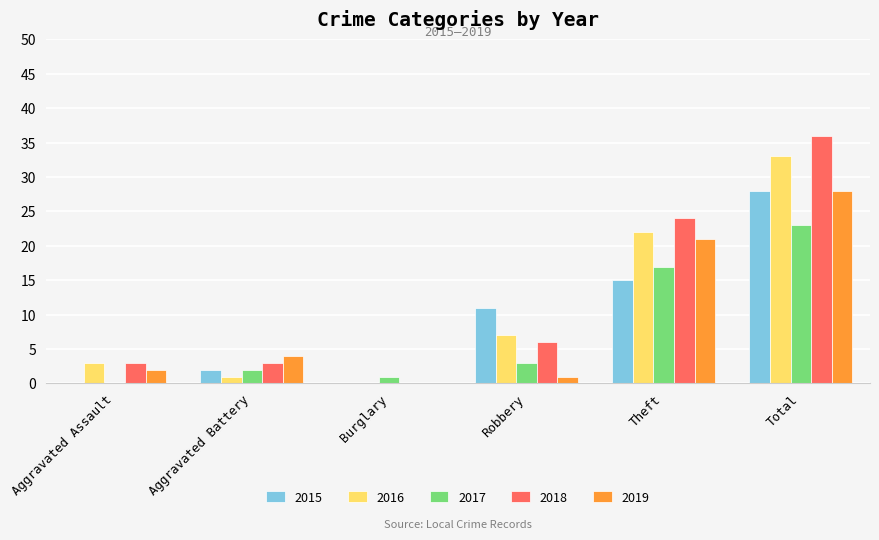

Which series changed the most between Burglary and Theft?

2018